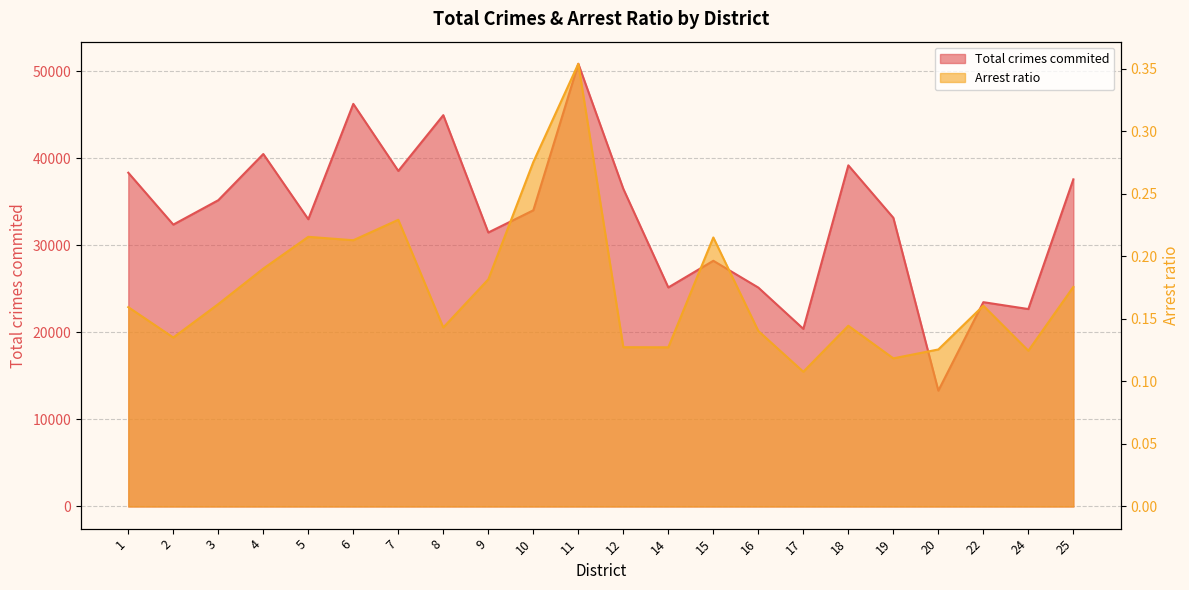

True or false: Total crimes commited and Arrest ratio intersect in this chart.

False